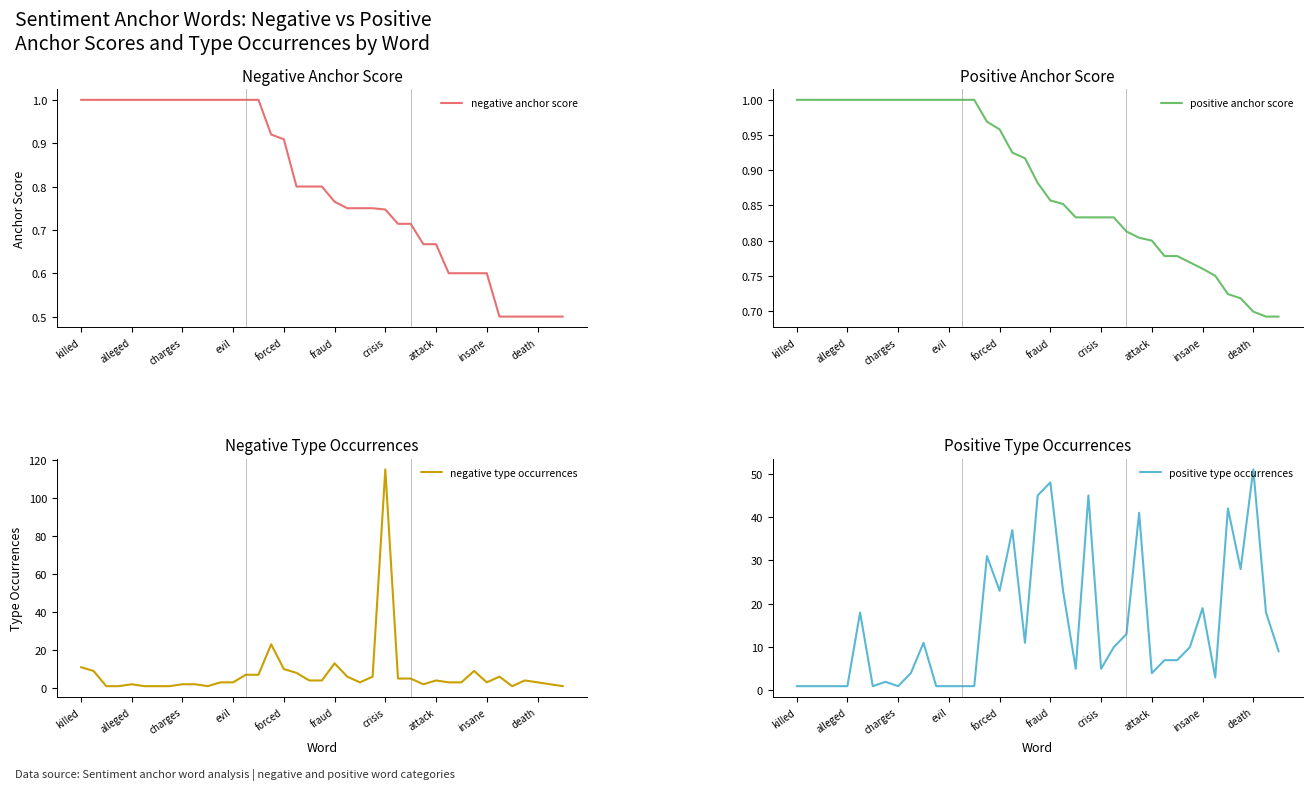

Is it true that positive type occurrences equals 48 at fraud?

True